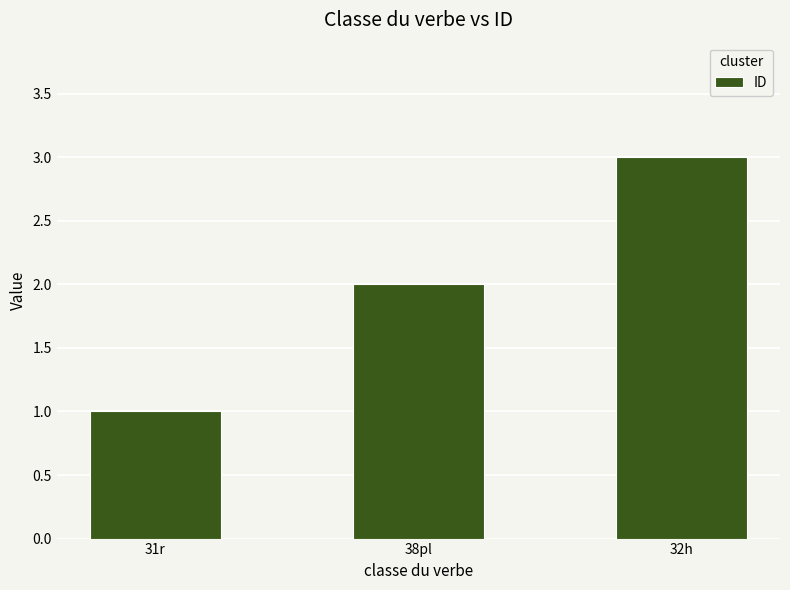

Reading left to right, list all the values displayed in this chart.

1	2	3